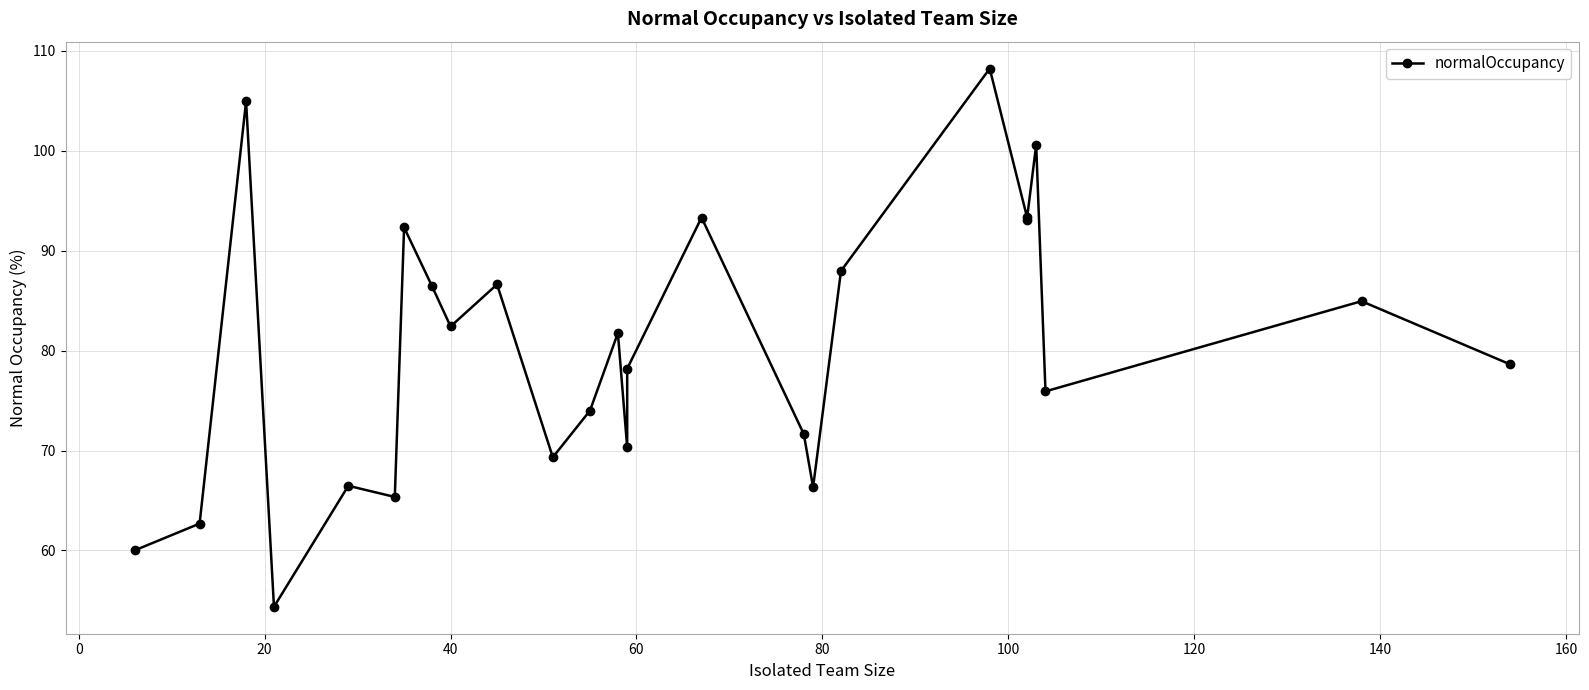

What is the sum of all values?

2089.4